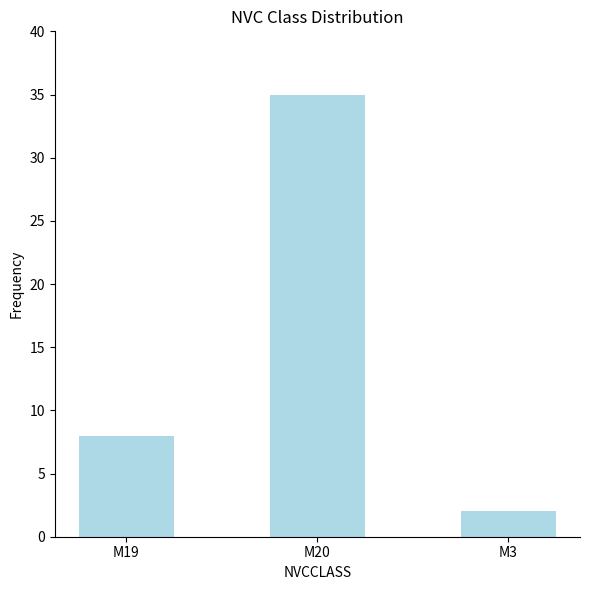

List the labels in order of value, largest first.

M20, M19, M3